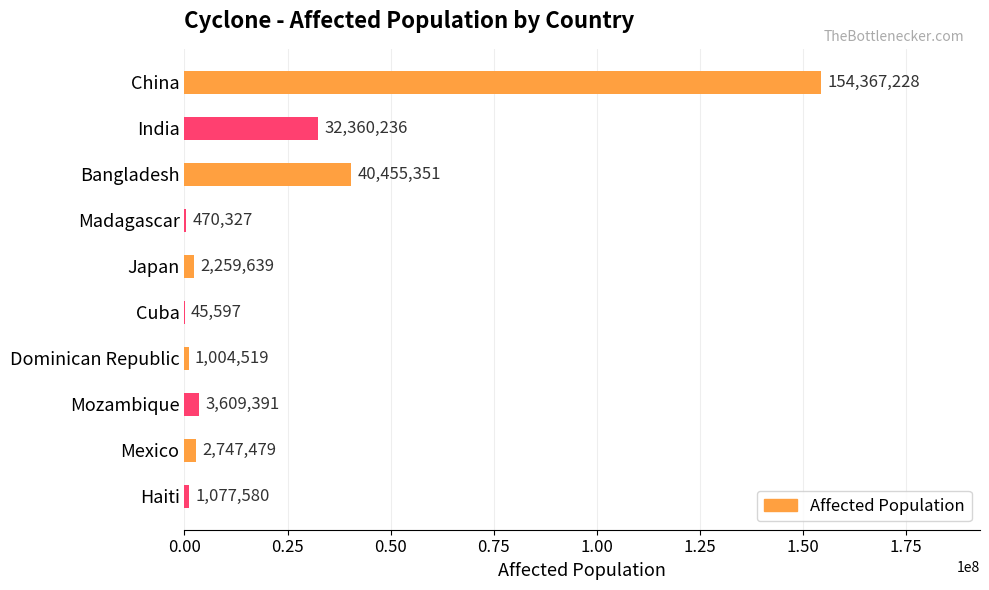

The value at Bangladesh is 69561264. True or false?

False